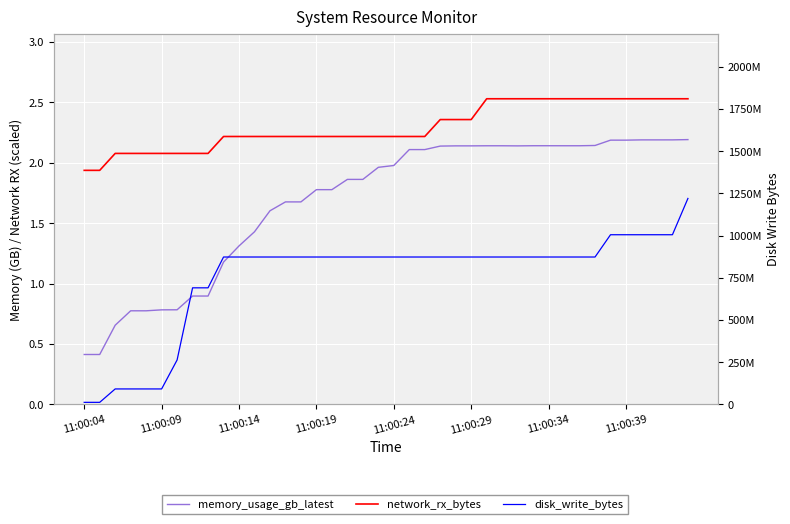

Read the disk_write_bytes value at 12.

872857600.0